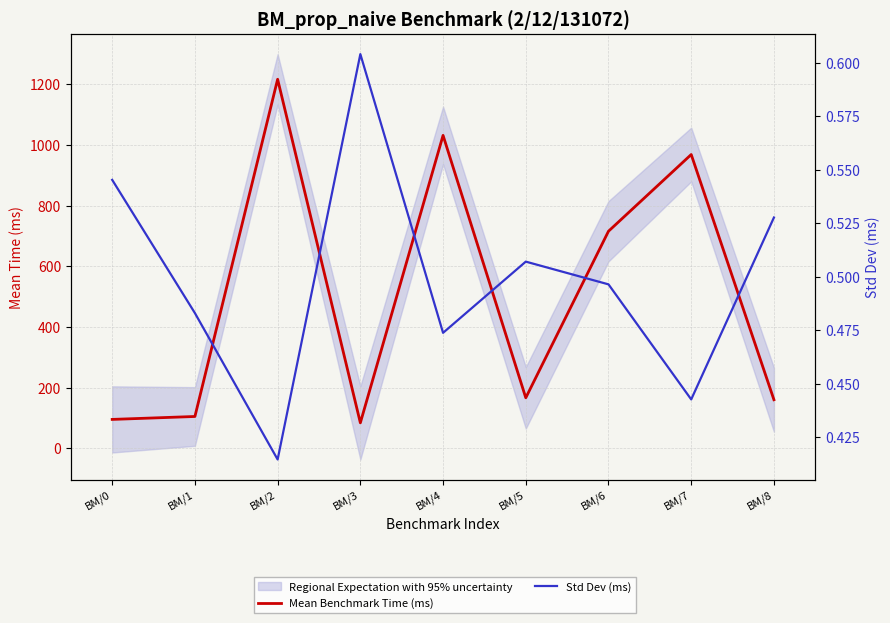

At which category does Std Dev (ms) reach its first local peak?

BM/3